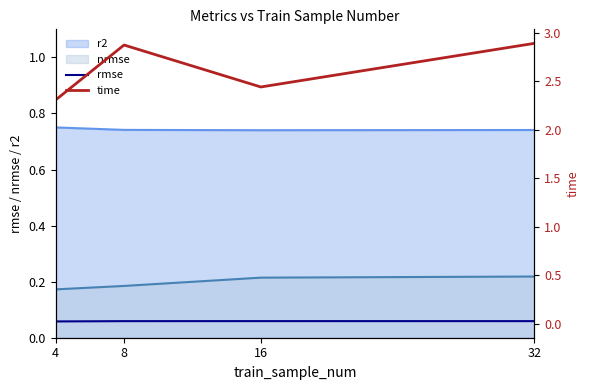

What is the value of the time point at the 2nd from the left?

2.9